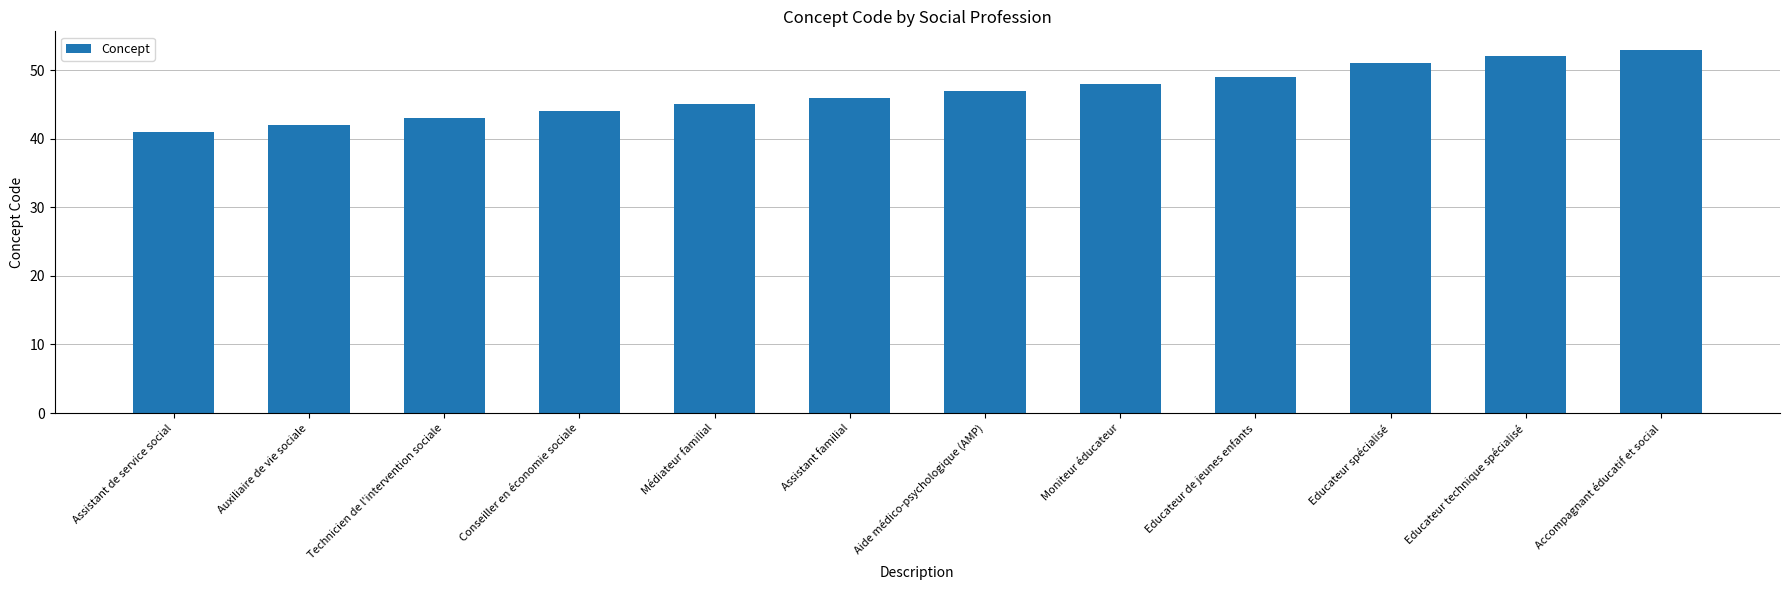

How many bars are there in total?

12